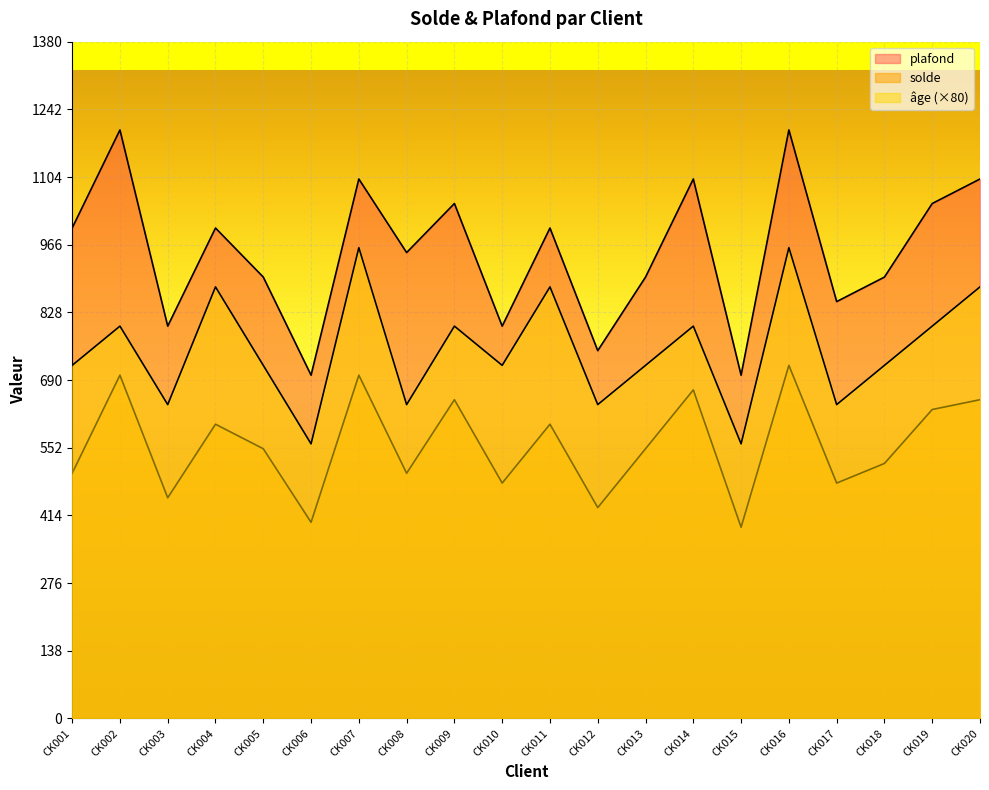

What are all the series names shown in the legend?

solde, plafond, age